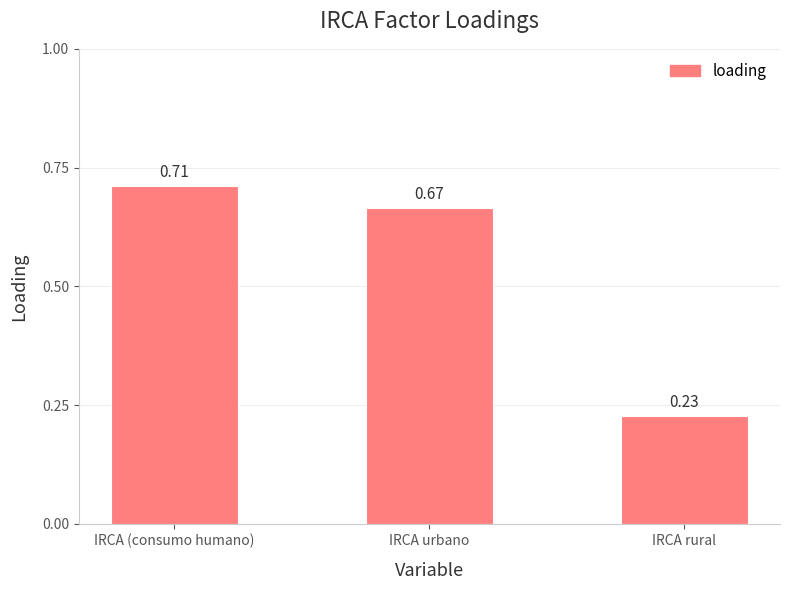

At which category does the chart reach its minimum across all series?

IRCA rural